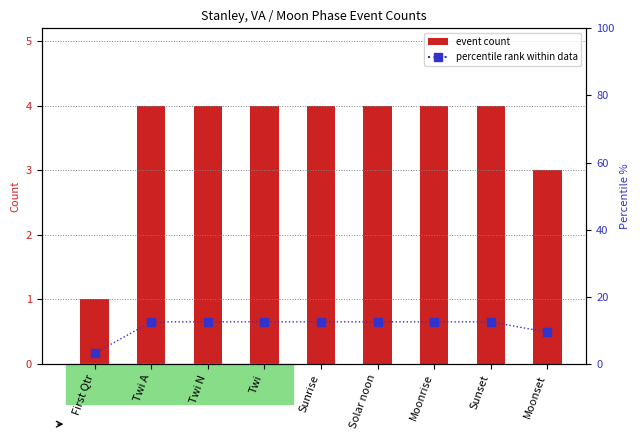

What is the sum of the percentile rank within data values at Solar noon and Twi N?

25.0